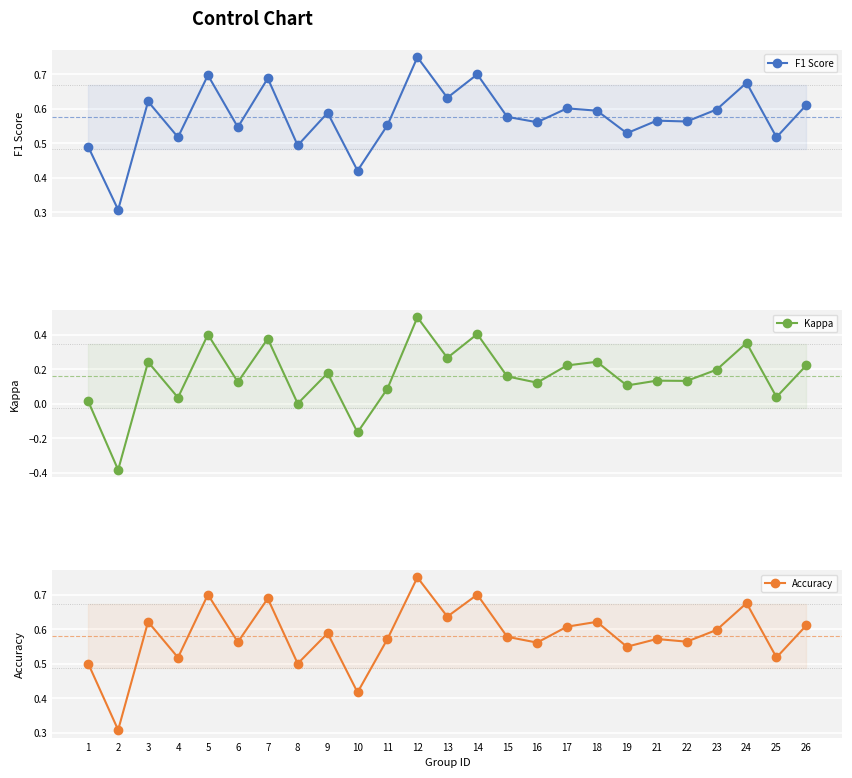

Which label corresponds to the largest value in the chart?

12